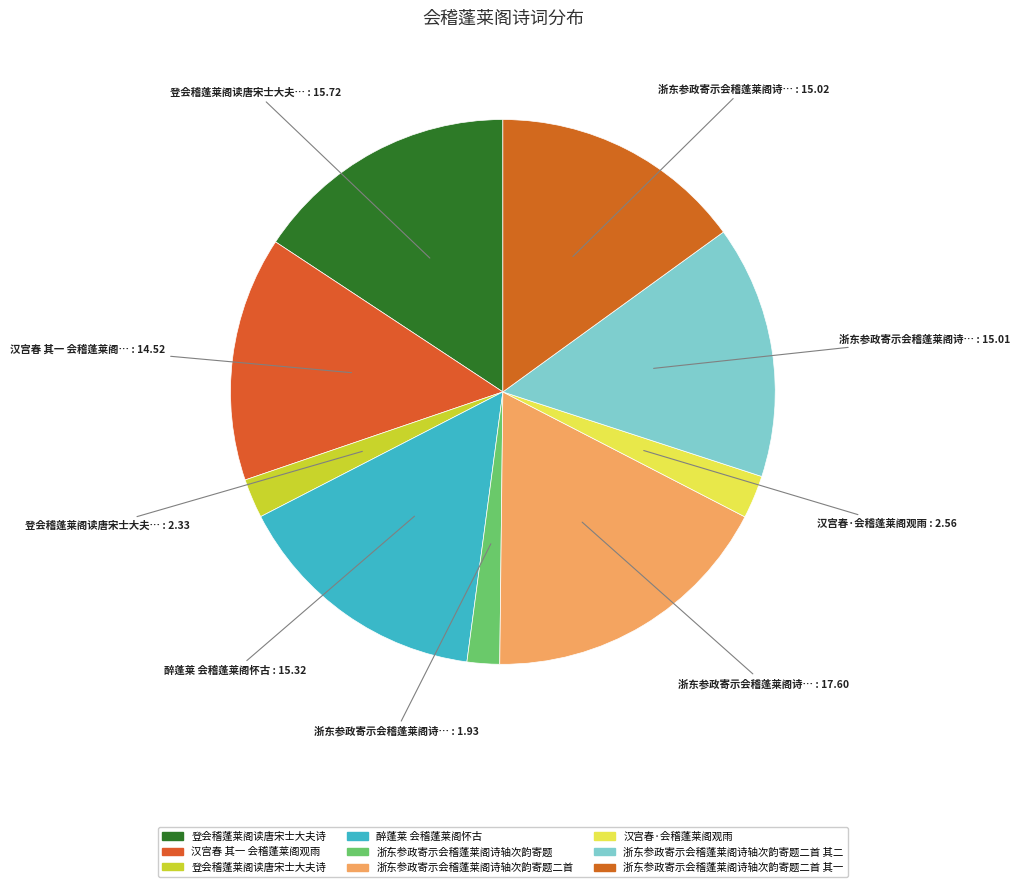

How many slices are in this pie chart?

9